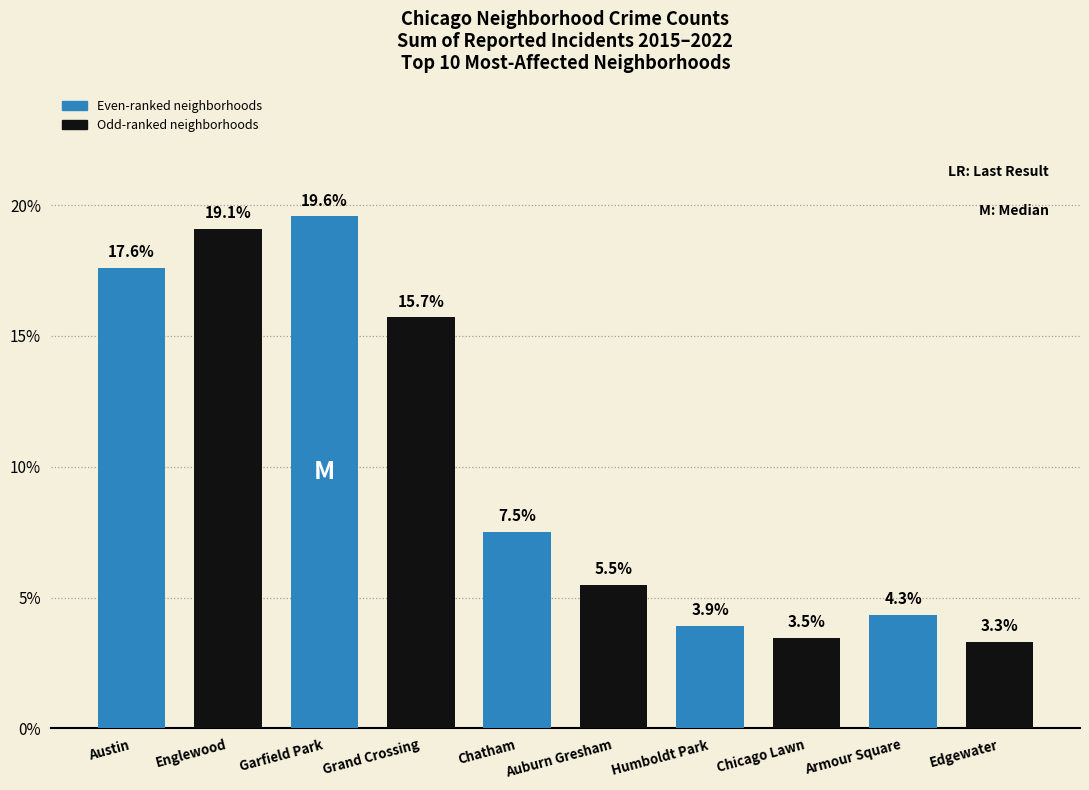

Reading left to right, transcribe all the data shown in this chart.

17.6	19.1	19.6	15.7	7.5	5.5	3.9	3.5	4.3	3.3